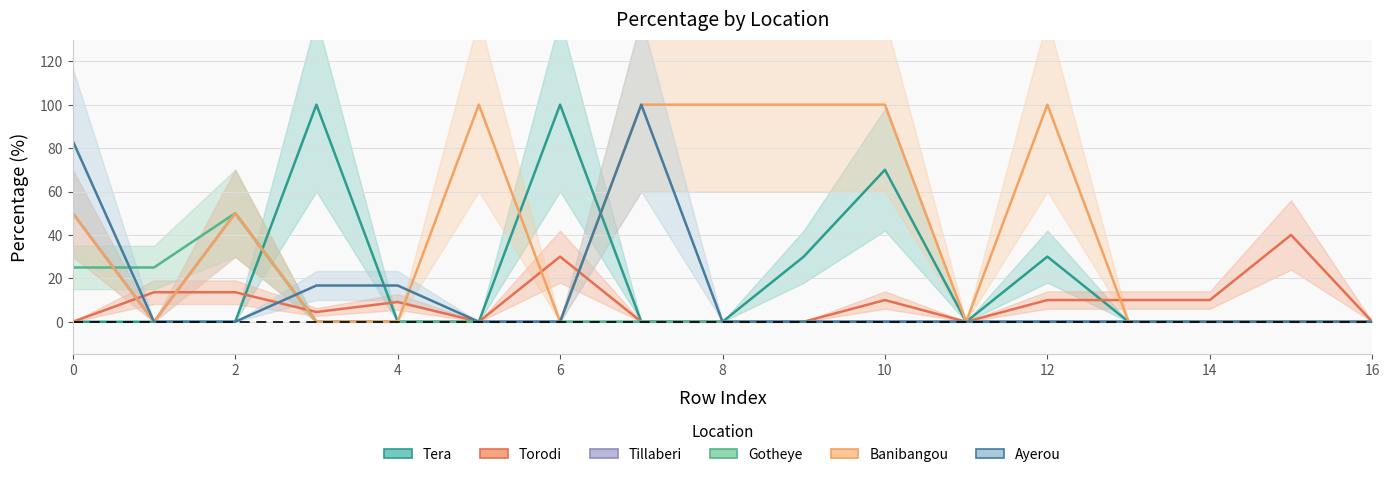

In ayerou, how many points are higher than both neighbors (excluding endpoints)?

1